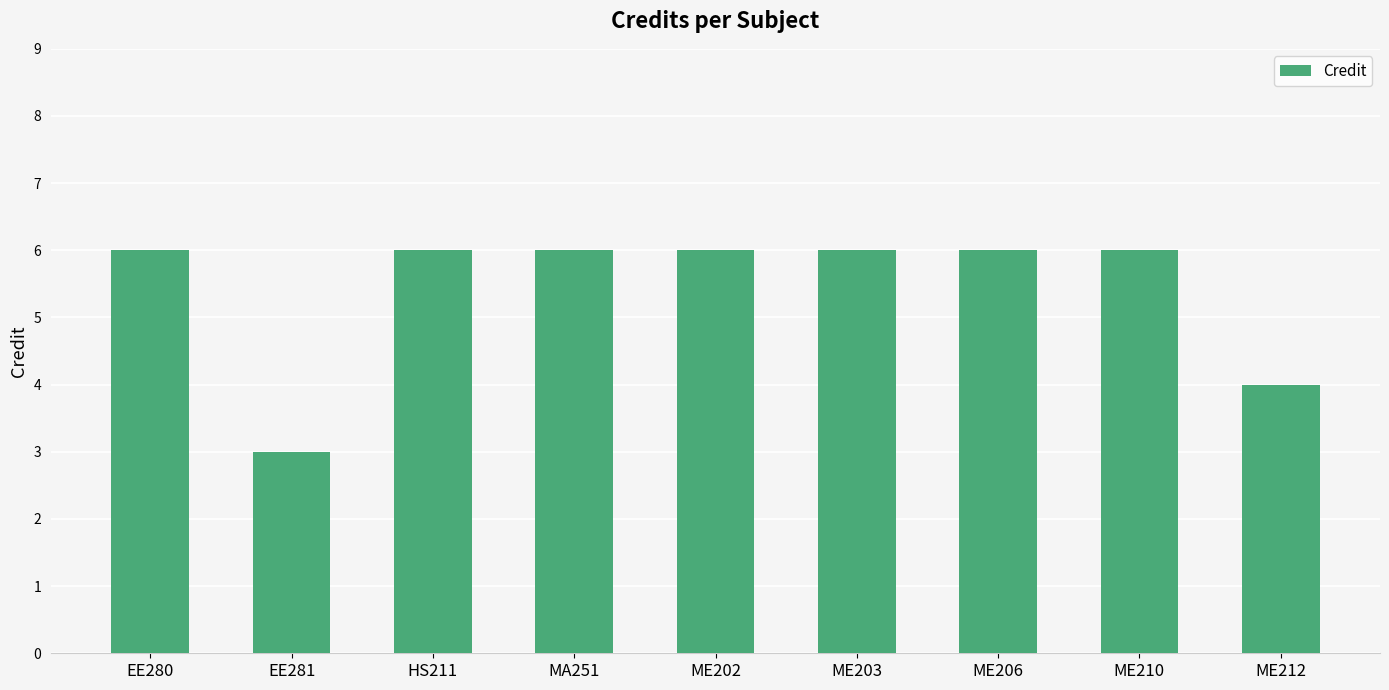

How many data points are less than 6?

2